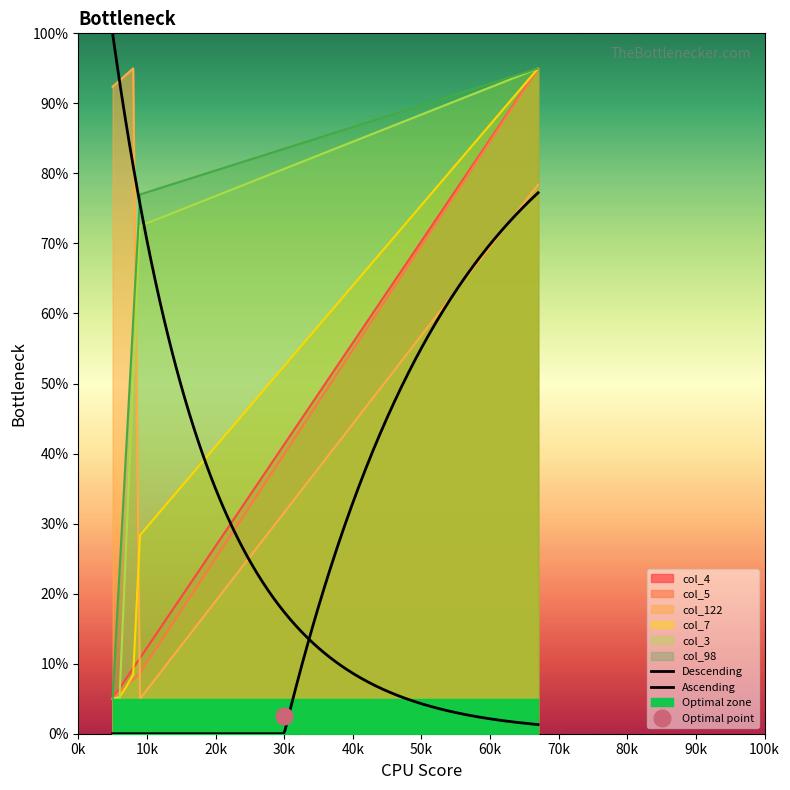

What is the total value across all series at 7?

184.1